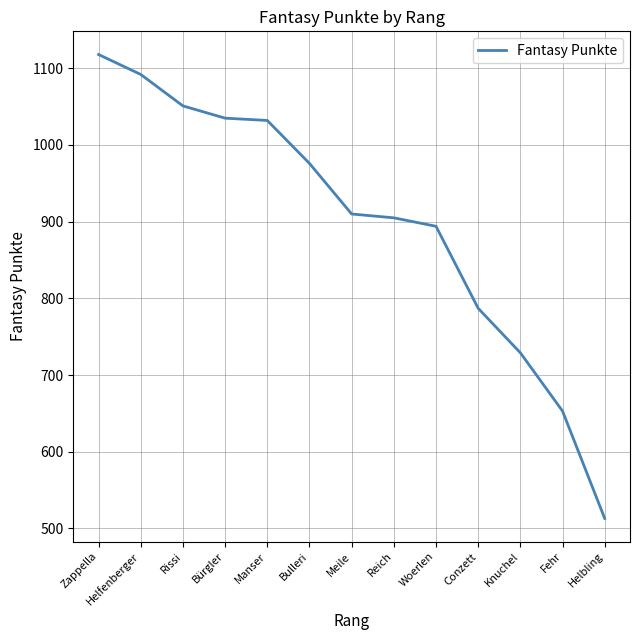

What is the greatest value displayed?

1118